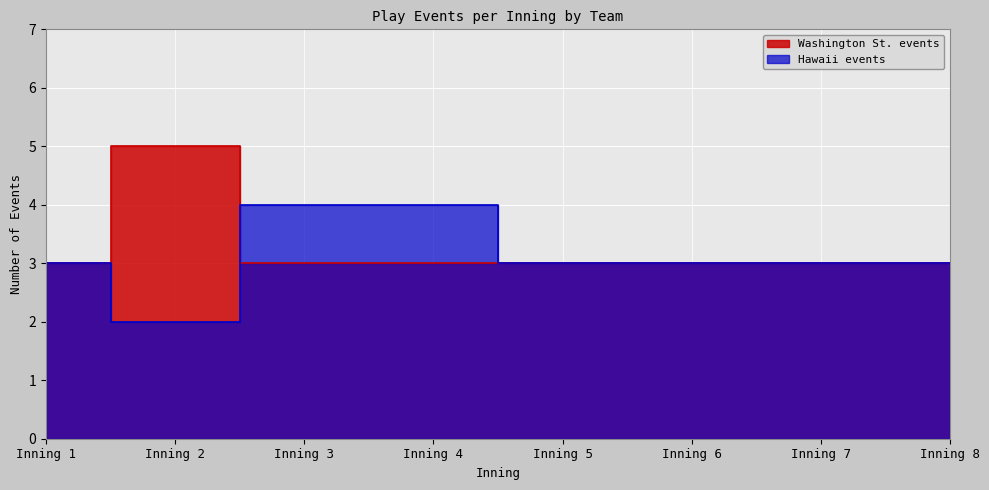

Between which two adjacent categories do Hawaii events and Washington St. events first intersect?

Inning 2 and Inning 3